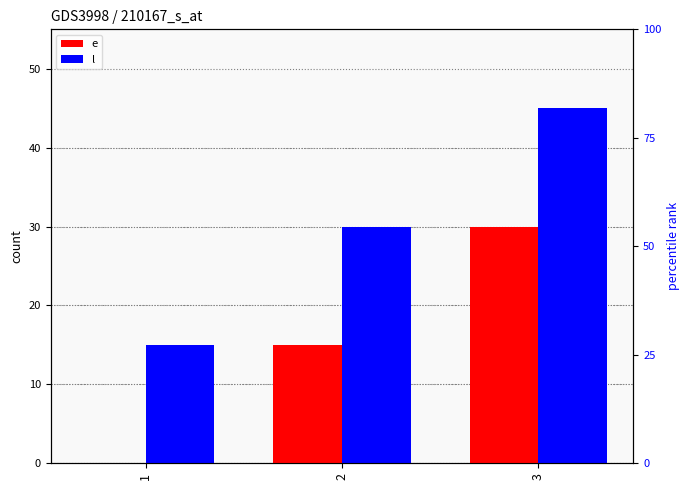

Between 1 and 3, which series saw the biggest shift?

e